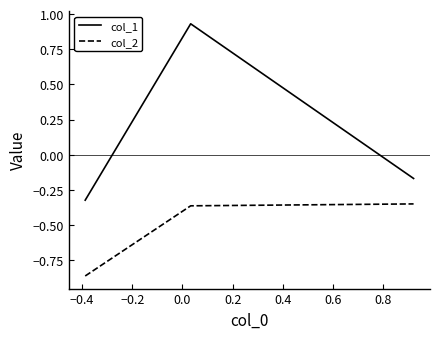

What is the sum of all col_2 values?

-1.6